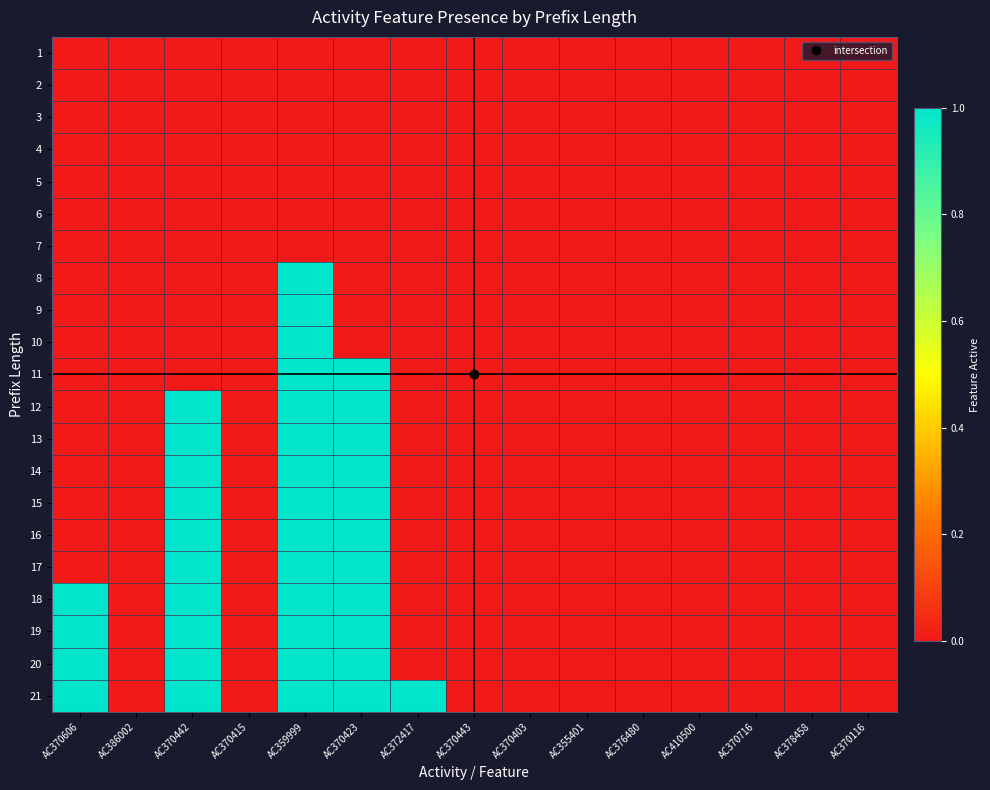

Reading left to right, what are all the values shown in this chart?

1: AC370606=0	AC386002=0	AC370442=0	AC370415=0	AC359999=0	AC370423=0	AC372417=0	AC370443=0	AC370403=0	AC355401=0	AC376480=0	AC410500=0	AC370716=0	AC378458=0	AC370116=0
2: AC370606=0	AC386002=0	AC370442=0	AC370415=0	AC359999=0	AC370423=0	AC372417=0	AC370443=0	AC370403=0	AC355401=0	AC376480=0	AC410500=0	AC370716=0	AC378458=0	AC370116=0
3: AC370606=0	AC386002=0	AC370442=0	AC370415=0	AC359999=0	AC370423=0	AC372417=0	AC370443=0	AC370403=0	AC355401=0	AC376480=0	AC410500=0	AC370716=0	AC378458=0	AC370116=0
4: AC370606=0	AC386002=0	AC370442=0	AC370415=0	AC359999=0	AC370423=0	AC372417=0	AC370443=0	AC370403=0	AC355401=0	AC376480=0	AC410500=0	AC370716=0	AC378458=0	AC370116=0
5: AC370606=0	AC386002=0	AC370442=0	AC370415=0	AC359999=0	AC370423=0	AC372417=0	AC370443=0	AC370403=0	AC355401=0	AC376480=0	AC410500=0	AC370716=0	AC378458=0	AC370116=0
6: AC370606=0	AC386002=0	AC370442=0	AC370415=0	AC359999=0	AC370423=0	AC372417=0	AC370443=0	AC370403=0	AC355401=0	AC376480=0	AC410500=0	AC370716=0	AC378458=0	AC370116=0
7: AC370606=0	AC386002=0	AC370442=0	AC370415=0	AC359999=0	AC370423=0	AC372417=0	AC370443=0	AC370403=0	AC355401=0	AC376480=0	AC410500=0	AC370716=0	AC378458=0	AC370116=0
8: AC370606=0	AC386002=0	AC370442=0	AC370415=0	AC359999=1	AC370423=0	AC372417=0	AC370443=0	AC370403=0	AC355401=0	AC376480=0	AC410500=0	AC370716=0	AC378458=0	AC370116=0
9: AC370606=0	AC386002=0	AC370442=0	AC370415=0	AC359999=1	AC370423=0	AC372417=0	AC370443=0	AC370403=0	AC355401=0	AC376480=0	AC410500=0	AC370716=0	AC378458=0	AC370116=0
10: AC370606=0	AC386002=0	AC370442=0	AC370415=0	AC359999=1	AC370423=0	AC372417=0	AC370443=0	AC370403=0	AC355401=0	AC376480=0	AC410500=0	AC370716=0	AC378458=0	AC370116=0
11: AC370606=0	AC386002=0	AC370442=0	AC370415=0	AC359999=1	AC370423=1	AC372417=0	AC370443=0	AC370403=0	AC355401=0	AC376480=0	AC410500=0	AC370716=0	AC378458=0	AC370116=0
12: AC370606=0	AC386002=0	AC370442=1	AC370415=0	AC359999=1	AC370423=1	AC372417=0	AC370443=0	AC370403=0	AC355401=0	AC376480=0	AC410500=0	AC370716=0	AC378458=0	AC370116=0
13: AC370606=0	AC386002=0	AC370442=1	AC370415=0	AC359999=1	AC370423=1	AC372417=0	AC370443=0	AC370403=0	AC355401=0	AC376480=0	AC410500=0	AC370716=0	AC378458=0	AC370116=0
14: AC370606=0	AC386002=0	AC370442=1	AC370415=0	AC359999=1	AC370423=1	AC372417=0	AC370443=0	AC370403=0	AC355401=0	AC376480=0	AC410500=0	AC370716=0	AC378458=0	AC370116=0
15: AC370606=0	AC386002=0	AC370442=1	AC370415=0	AC359999=1	AC370423=1	AC372417=0	AC370443=0	AC370403=0	AC355401=0	AC376480=0	AC410500=0	AC370716=0	AC378458=0	AC370116=0
16: AC370606=0	AC386002=0	AC370442=1	AC370415=0	AC359999=1	AC370423=1	AC372417=0	AC370443=0	AC370403=0	AC355401=0	AC376480=0	AC410500=0	AC370716=0	AC378458=0	AC370116=0
17: AC370606=0	AC386002=0	AC370442=1	AC370415=0	AC359999=1	AC370423=1	AC372417=0	AC370443=0	AC370403=0	AC355401=0	AC376480=0	AC410500=0	AC370716=0	AC378458=0	AC370116=0
18: AC370606=1	AC386002=0	AC370442=1	AC370415=0	AC359999=1	AC370423=1	AC372417=0	AC370443=0	AC370403=0	AC355401=0	AC376480=0	AC410500=0	AC370716=0	AC378458=0	AC370116=0
19: AC370606=1	AC386002=0	AC370442=1	AC370415=0	AC359999=1	AC370423=1	AC372417=0	AC370443=0	AC370403=0	AC355401=0	AC376480=0	AC410500=0	AC370716=0	AC378458=0	AC370116=0
20: AC370606=1	AC386002=0	AC370442=1	AC370415=0	AC359999=1	AC370423=1	AC372417=0	AC370443=0	AC370403=0	AC355401=0	AC376480=0	AC410500=0	AC370716=0	AC378458=0	AC370116=0
21: AC370606=1	AC386002=0	AC370442=1	AC370415=0	AC359999=1	AC370423=1	AC372417=1	AC370443=0	AC370403=0	AC355401=0	AC376480=0	AC410500=0	AC370716=0	AC378458=0	AC370116=0